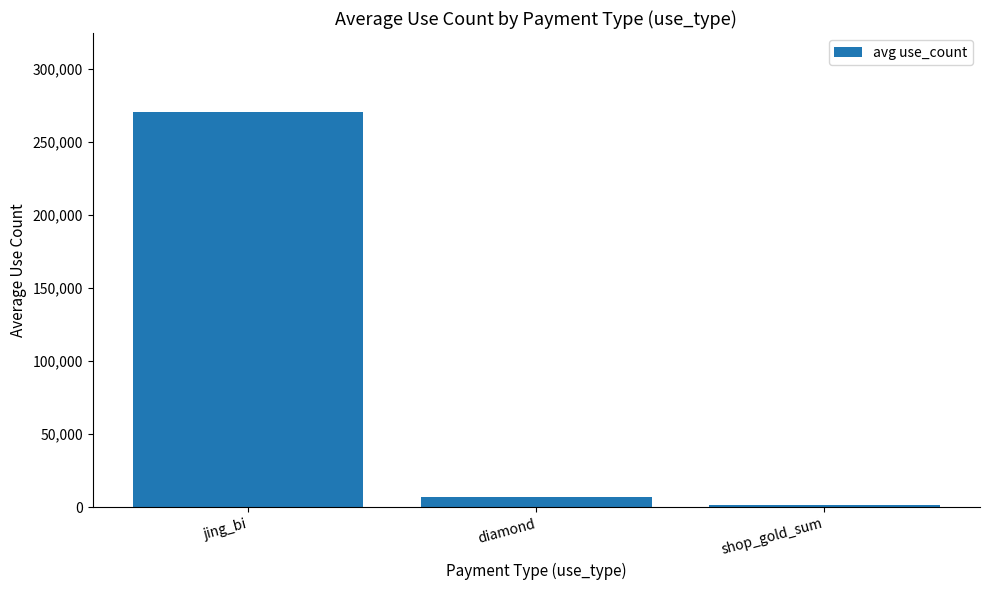

List the labels in order of value, smallest first.

shop_gold_sum, diamond, jing_bi